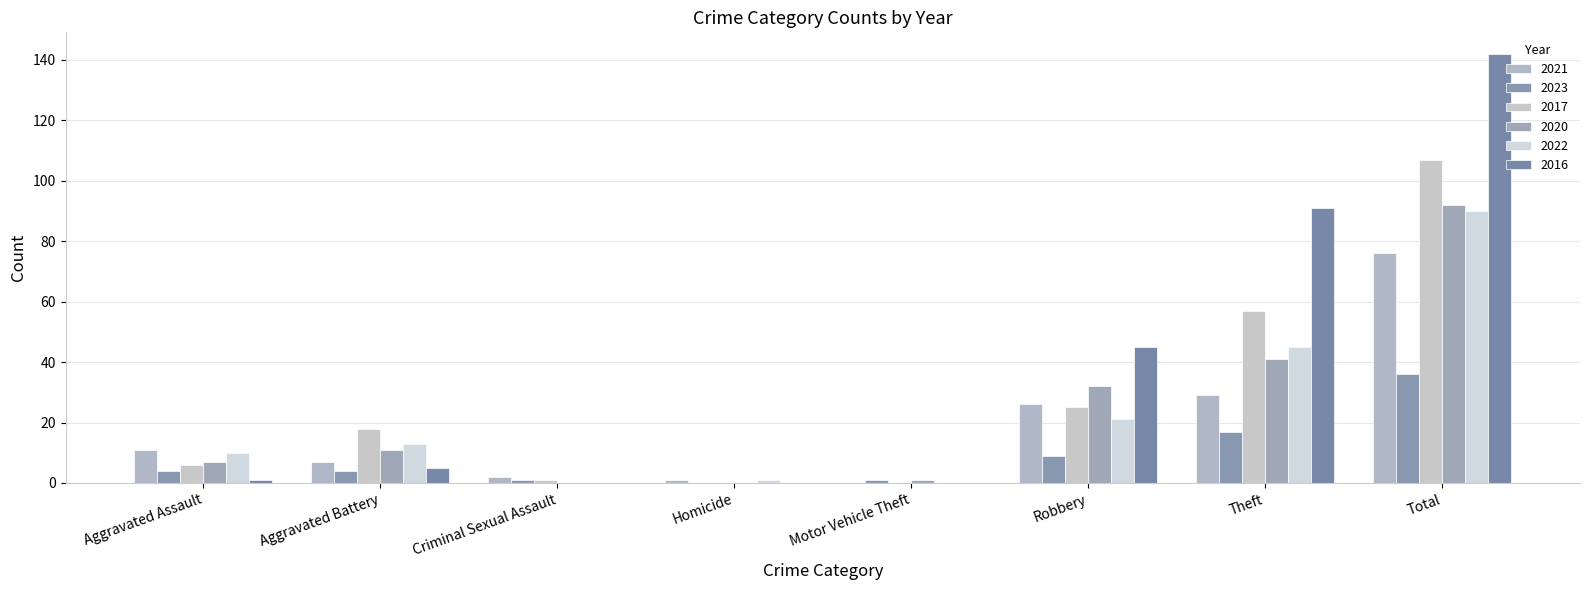

Where is 2021 nearest to the value 38?

Theft